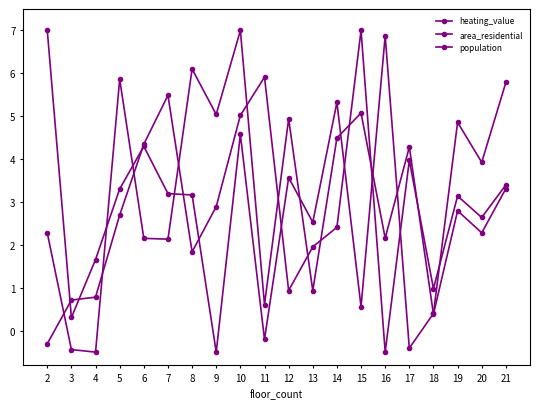

What is the difference between the highest and lowest values at 15?

6.4